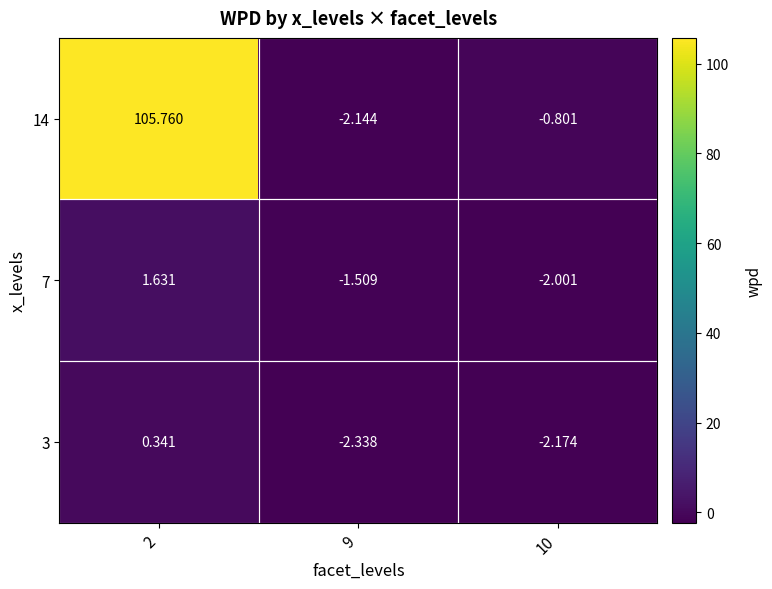

How many series are shown in this chart?

3